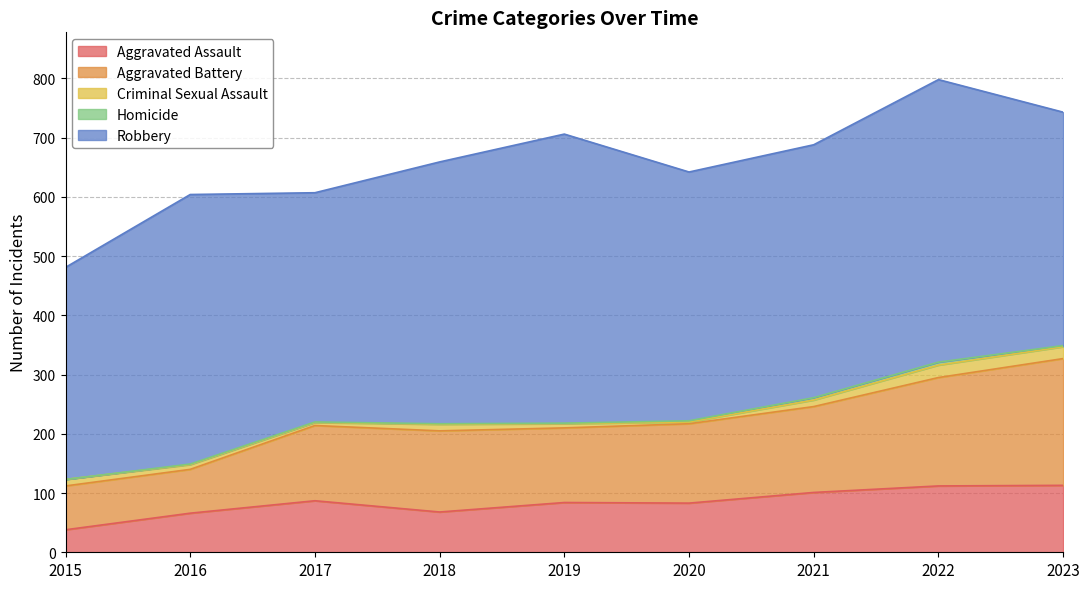

How many interior local peaks does the Homicide series have?

1